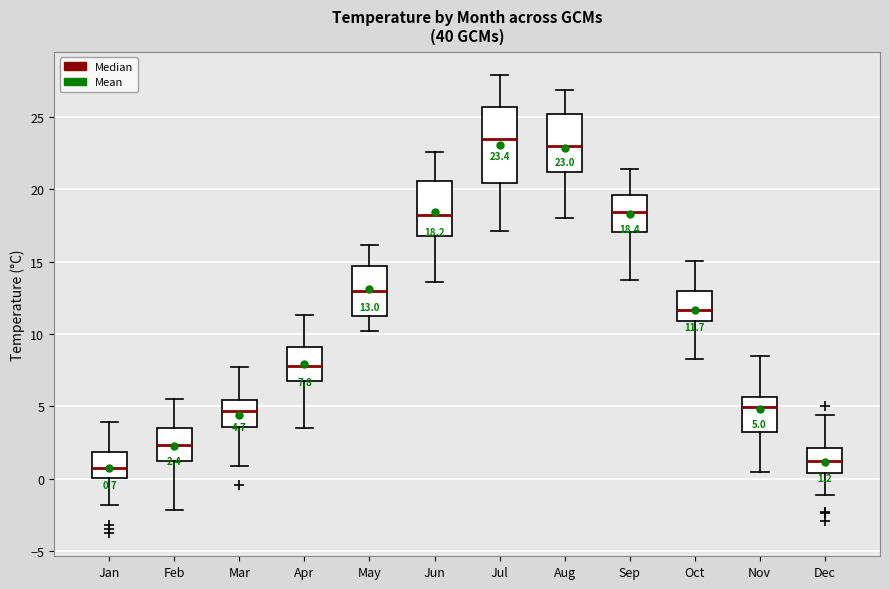

Which box is the tallest, from its lower edge to its upper edge?

Jul